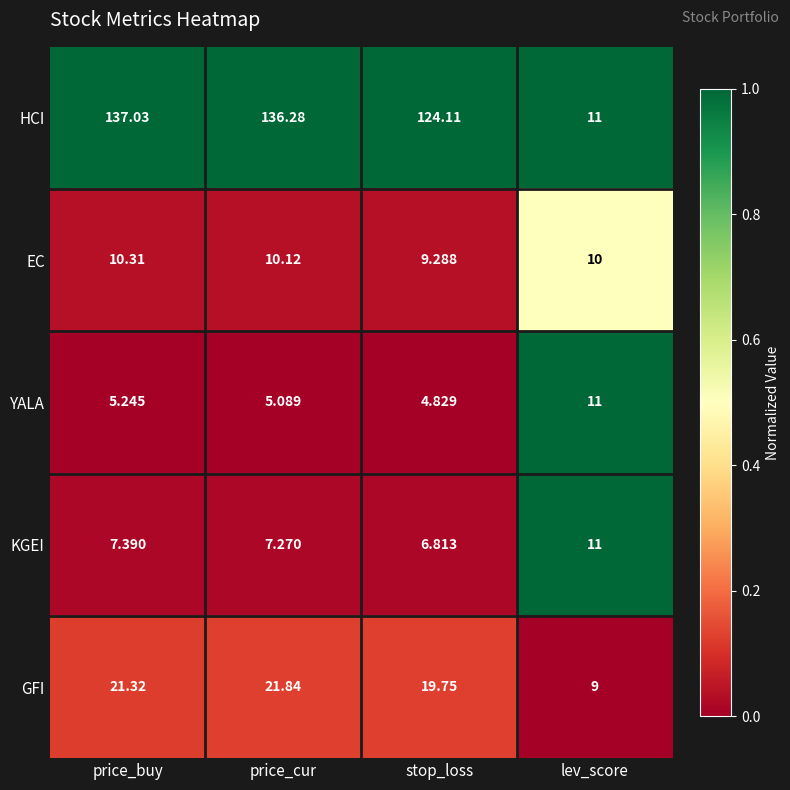

Where is GFI nearest to the value 15?

stop_loss